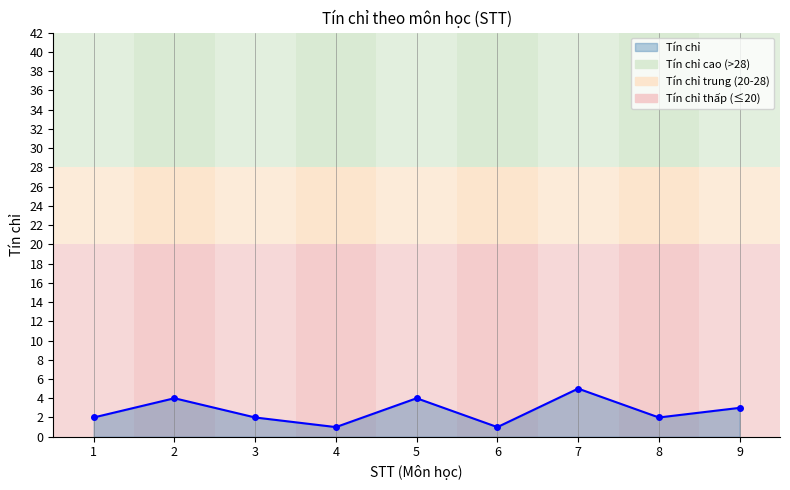

Is it true that the value at 6 is 1?

True